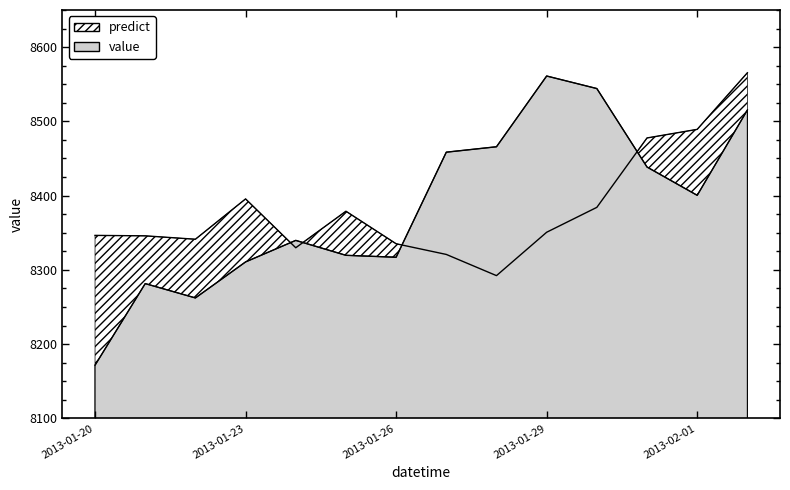

Reading right to left, what are all the values shown in this chart?

value: 2013-02-02=8515.3	2013-02-01=8400.4	2013-01-31=8438.5	2013-01-30=8544.2	2013-01-29=8561.1	2013-01-28=8465.8	2013-01-27=8458.5	2013-01-26=8317.0	2013-01-25=8319.6	2013-01-24=8339.7	2013-01-23=8310.7	2013-01-22=8262.2	2013-01-21=8281.5	2013-01-20=8171.6
predict: 2013-02-02=8565.5	2013-02-01=8489.2	2013-01-31=8477.7	2013-01-30=8384.2	2013-01-29=8350.7	2013-01-28=8292.2	2013-01-27=8320.8	2013-01-26=8335.2	2013-01-25=8379.0	2013-01-24=8329.8	2013-01-23=8395.6	2013-01-22=8341.3	2013-01-21=8345.8	2013-01-20=8346.4